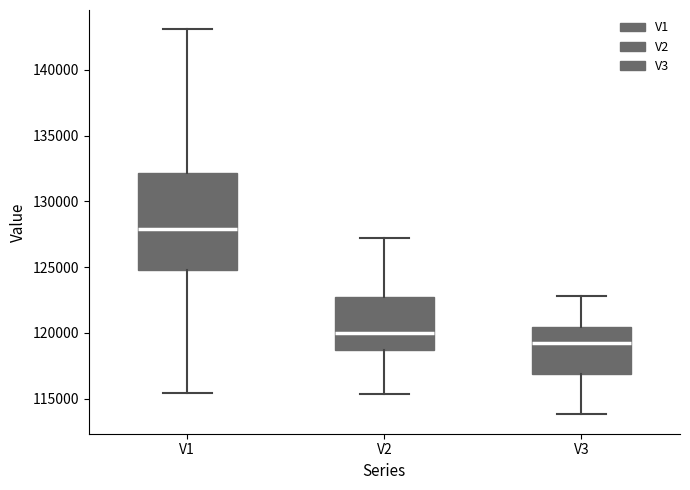

Which box is the tallest, from its lower edge to its upper edge?

V1